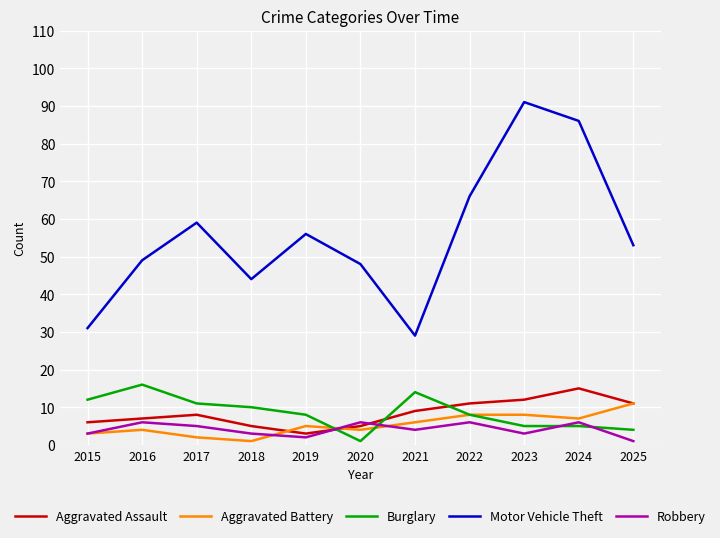

At how many categories does at least one series exceed 60?

3